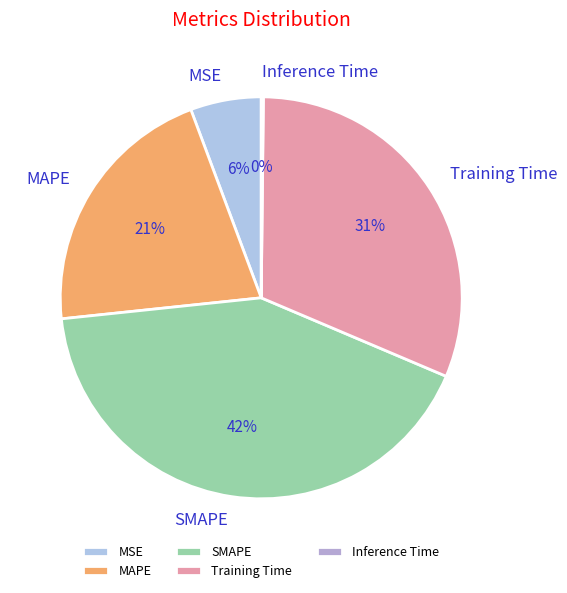

The Training Time slice represents 43% of the pie. True or false?

False